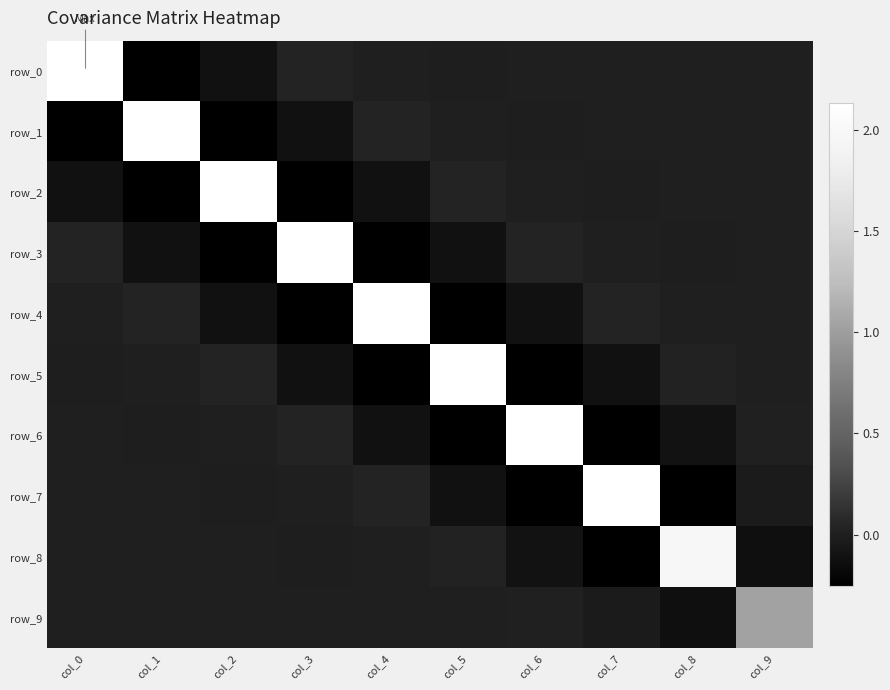

At col_7, list the series in order from largest to smallest.

row_7, row_4, row_3, row_0, row_1, row_2, row_9, row_5, row_8, row_6